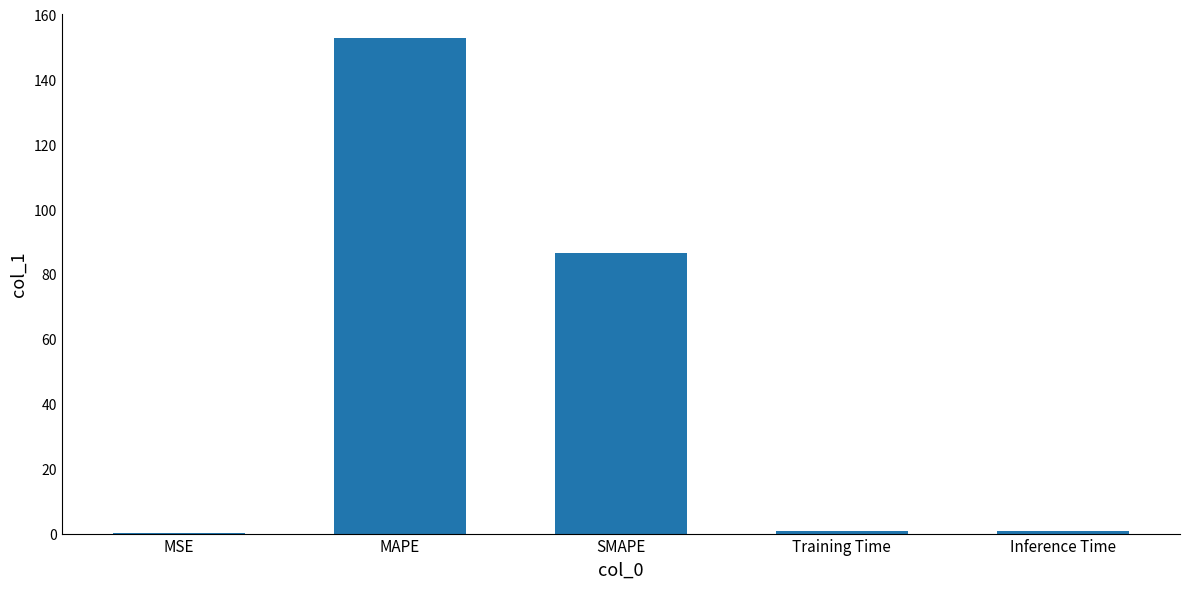

The value at SMAPE is 86.6. True or false?

True